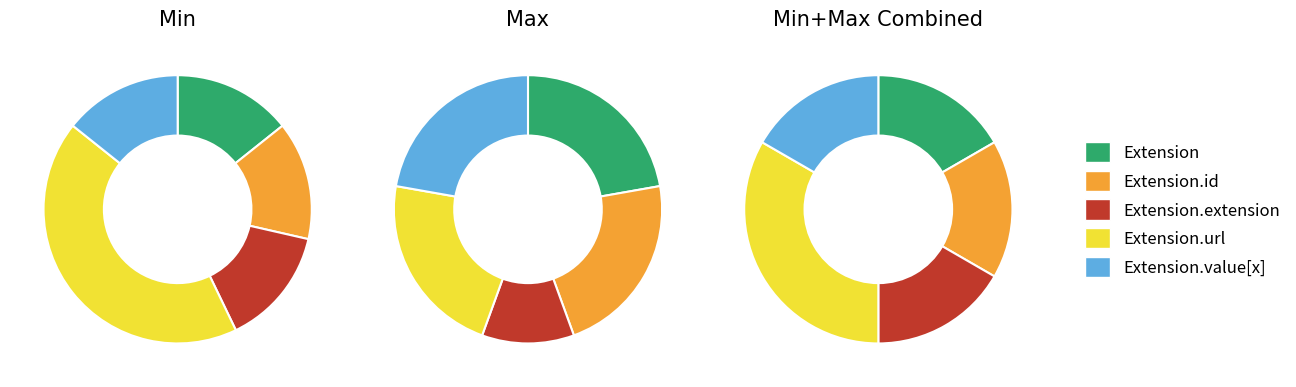

Which category has the biggest portion of the pie?

Extension.url